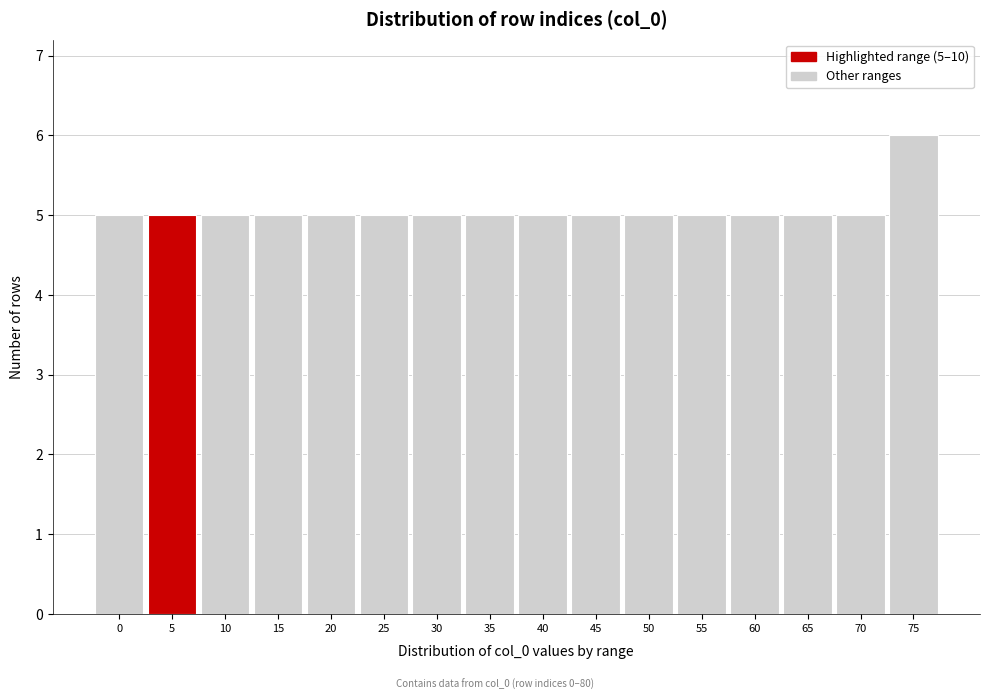

Reading right to left, list all the values displayed in this chart.

6	5	5	5	5	5	5	5	5	5	5	5	5	5	5	5